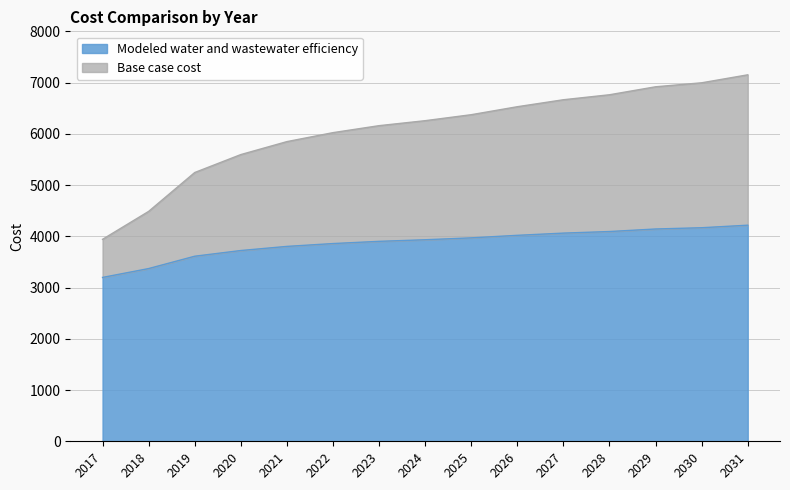

What is the maximum value for Modeled water and wastewater efficiency?

4216.9